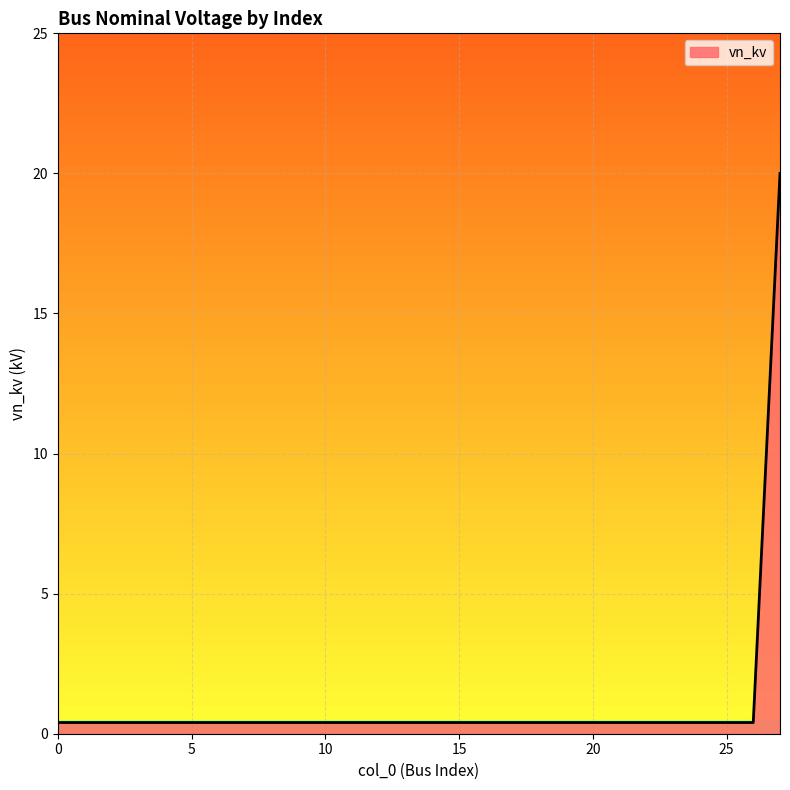

What is the difference between the maximum and minimum values?

19.6